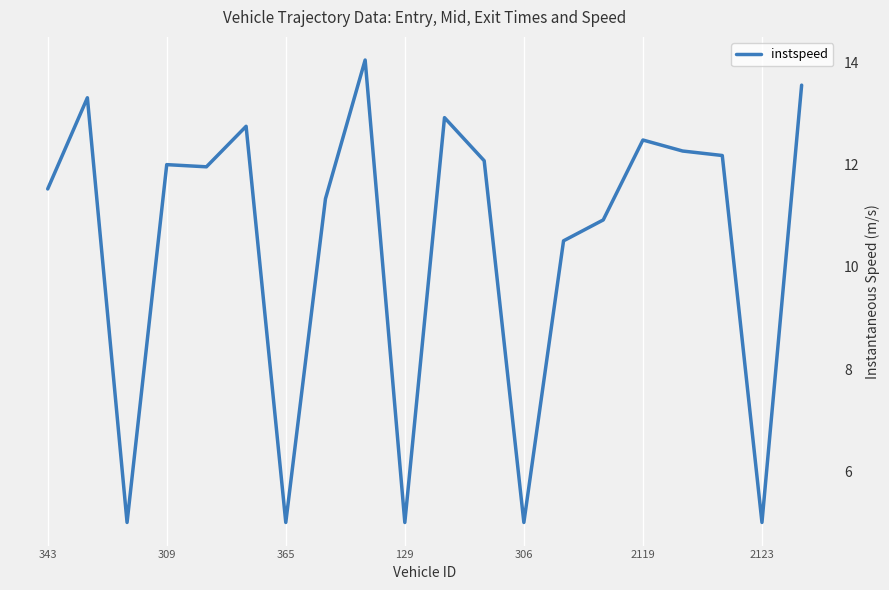

At which label does the data first exceed 11?

343